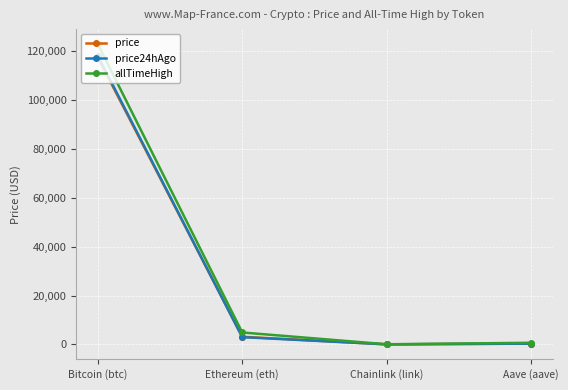

What is the maximum value for price24hAgo?

118028.0